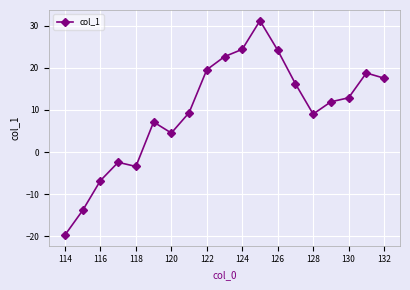

True or false: there are more than 0 points higher than both neighbors.

True